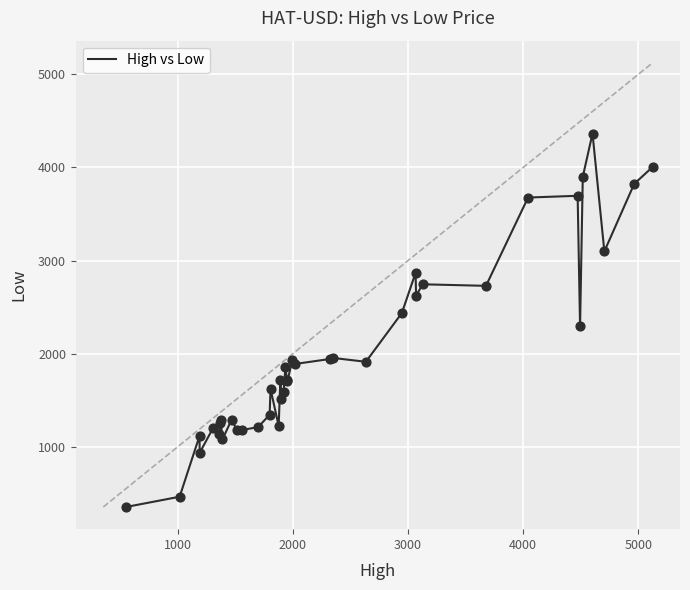

What is the difference between the maximum and minimum values?

4011.0